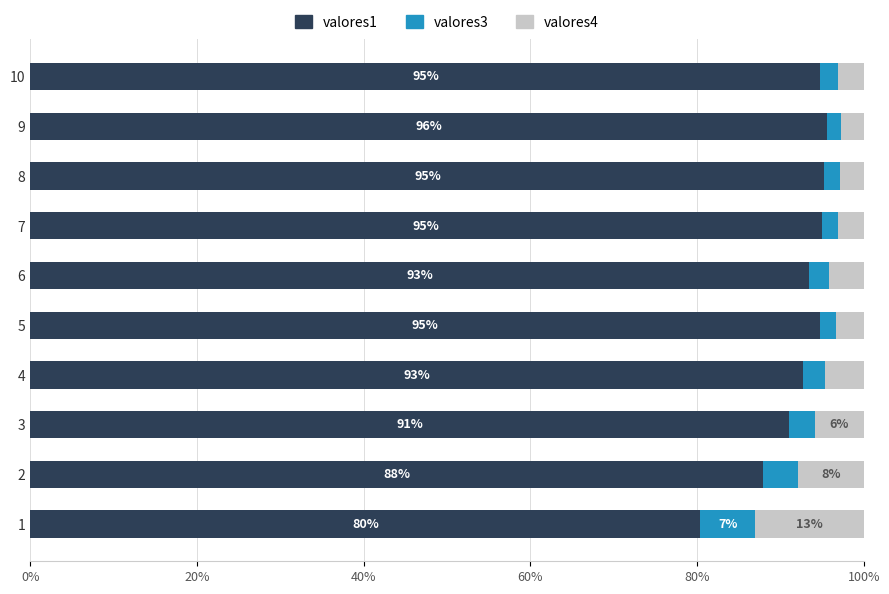

Count the number of data series in this chart.

3